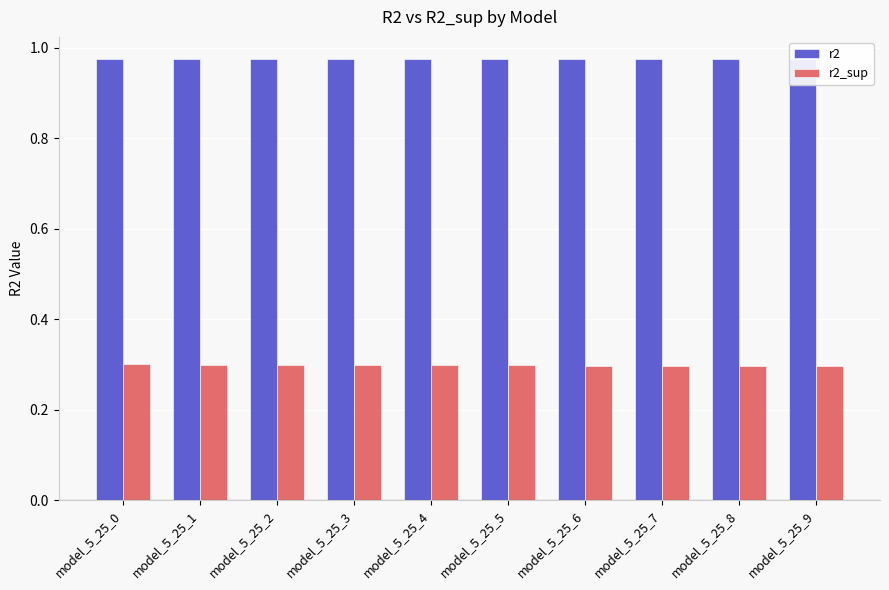

What is the minimum value for r2?

1.0